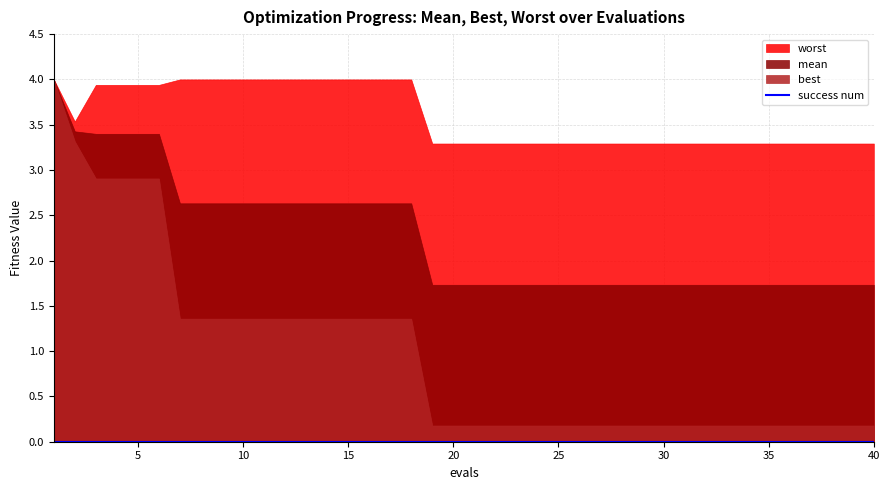

True or false: mean has more than 2 points higher than both neighbors.

False